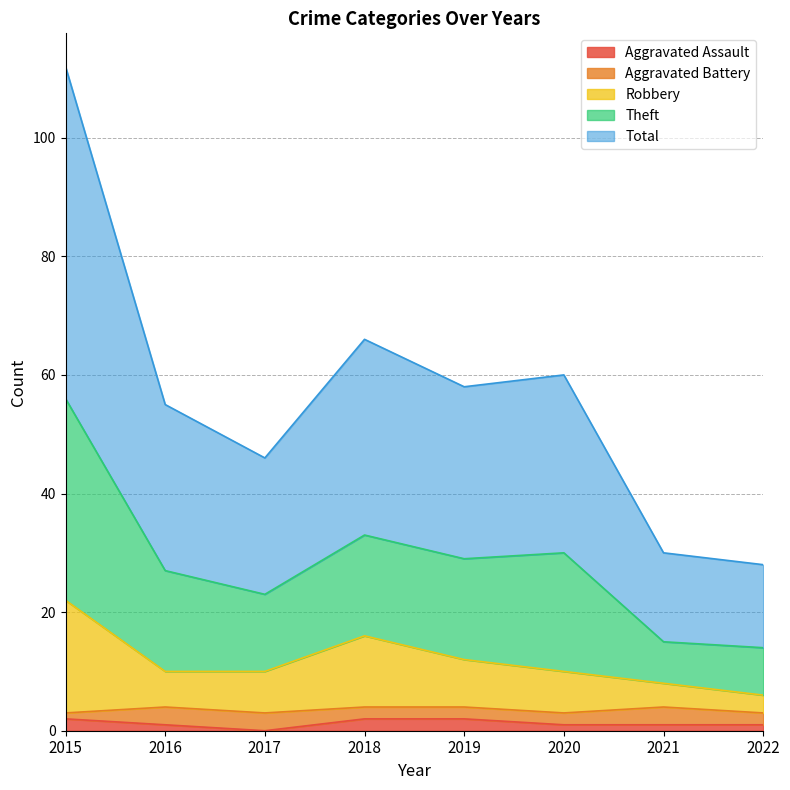

True or false: Aggravated Assault has a value of 1 at 2016.

True